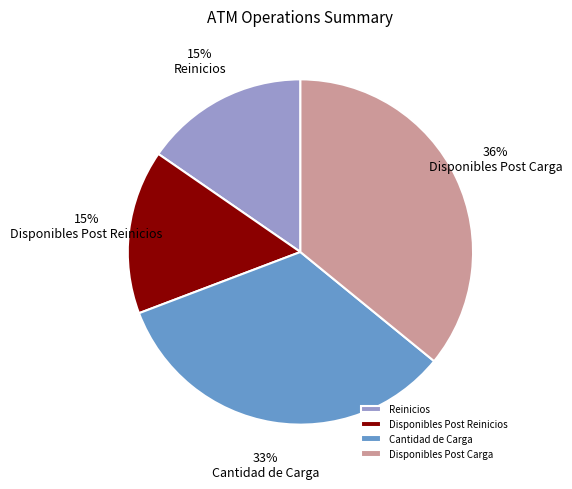

Which category has the biggest portion of the pie?

Disponibles Post Carga